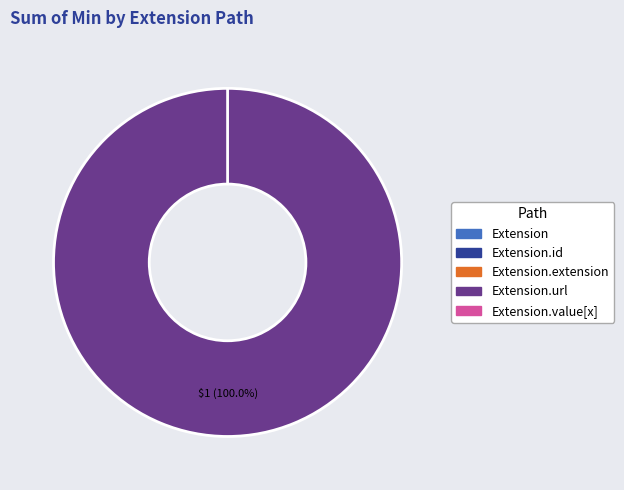

Rank the categories by value from lowest to highest.

Extension, Extension.id, Extension.extension, Extension.value[x], Extension.url